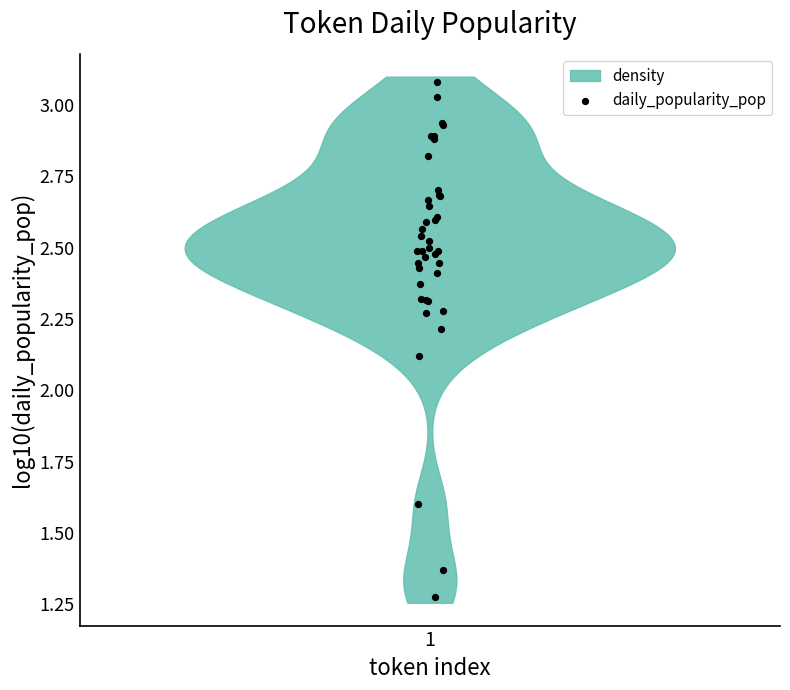

What Y value in the scatter plot is closest to 2?

2.1